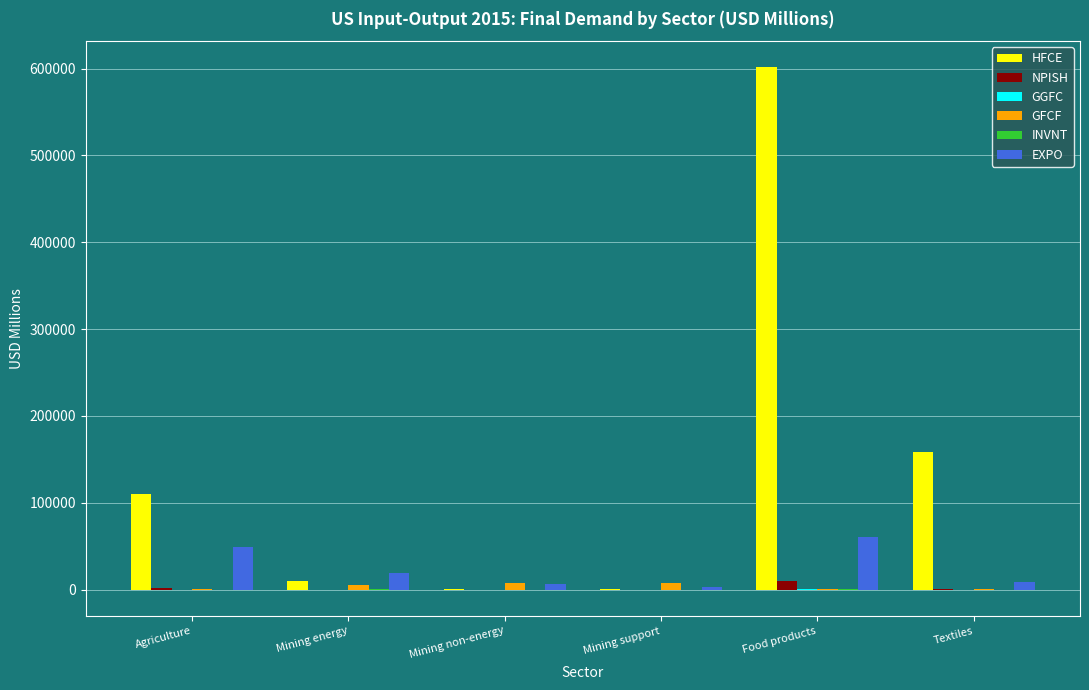

Between Mining energy and Textiles, which series saw the biggest shift?

HFCE